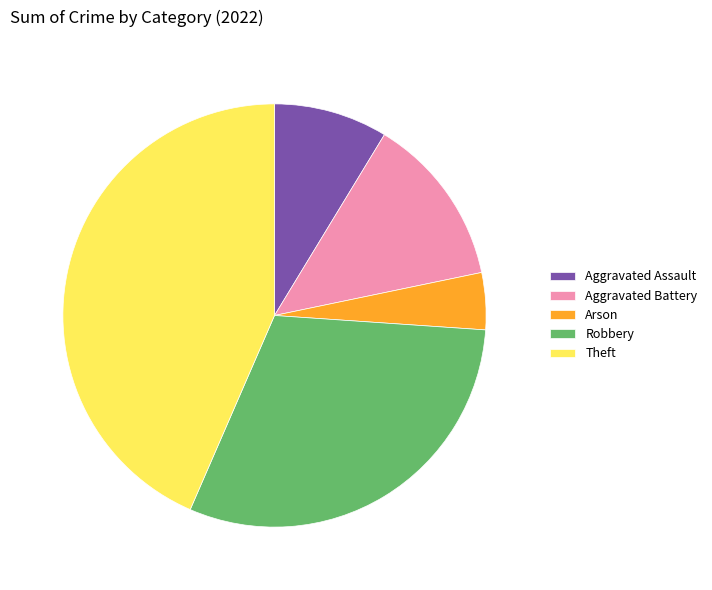

Combined, do Aggravated Assault and Theft account for over 50%?

Yes